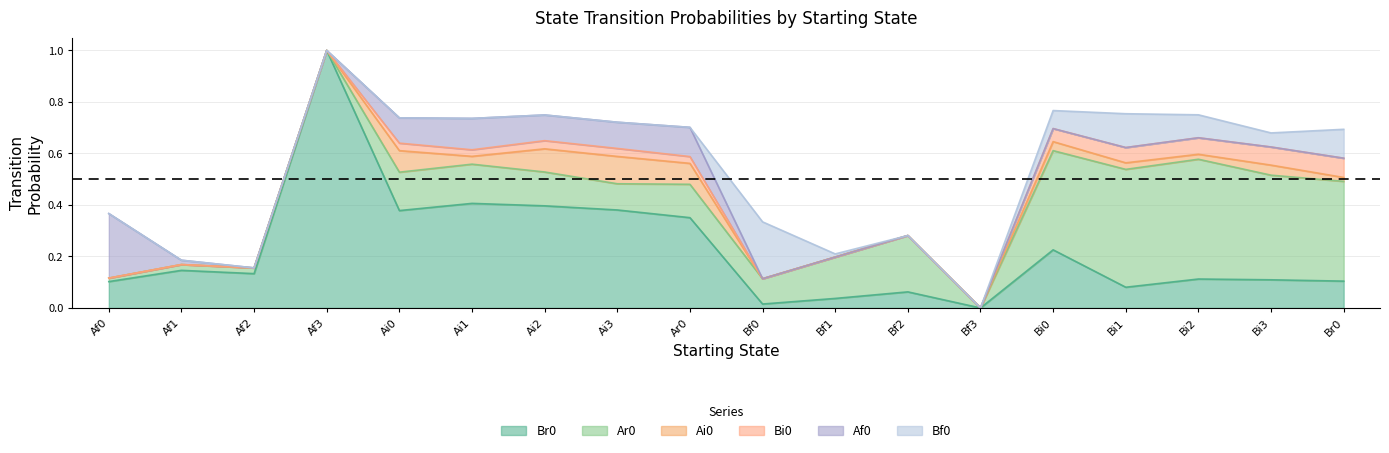

Reading left to right, extract all data points from this chart.

Br0: 0.1	0.1	0.1	1.0	0.4	0.4	0.4	0.4	0.4	0.0	0.0	0.1	0.0	0.2	0.1	0.1	0.1	0.1
Ar0: 0.0	0.0	0.0	0.0	0.1	0.2	0.1	0.1	0.1	0.1	0.2	0.2	0.0	0.4	0.5	0.5	0.4	0.4
Ai0: 0.0	0.0	0.0	0.0	0.1	0.0	0.1	0.1	0.1	0.0	0.0	0.0	0.0	0.0	0.0	0.0	0.0	0.0
Bi0: 0.0	0.0	0.0	0.0	0.0	0.0	0.0	0.0	0.0	0.0	0.0	0.0	0.0	0.1	0.1	0.1	0.1	0.1
Af0: 0.3	0.0	0.0	0.0	0.1	0.1	0.1	0.1	0.1	0.0	0.0	0.0	0.0	0.0	0.0	0.0	0.0	0.0
Bf0: 0.0	0.0	0.0	0.0	0.0	0.0	0.0	0.0	0.0	0.2	0.0	0.0	0.0	0.1	0.1	0.1	0.1	0.1